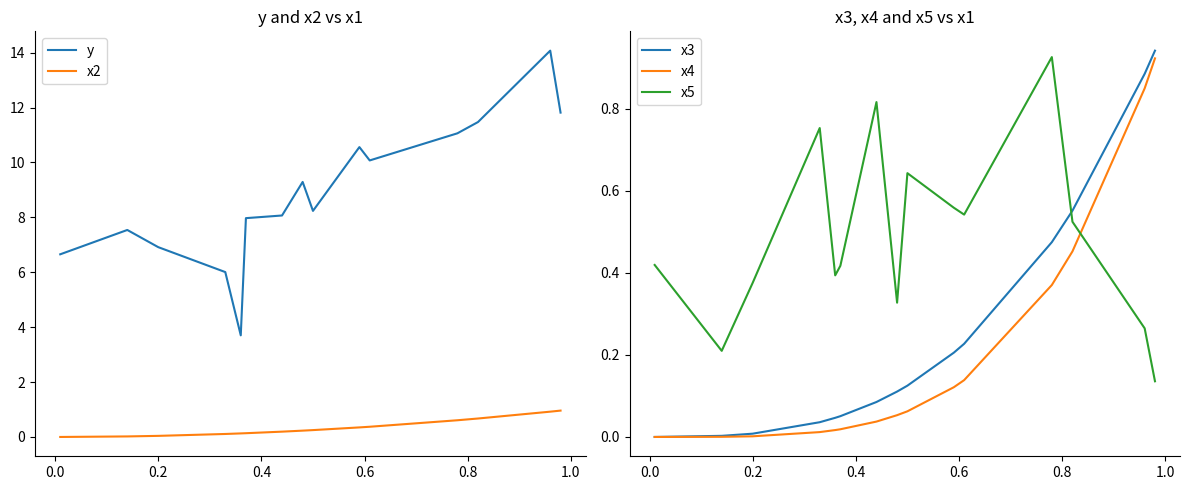

True or false: x5 and x3 intersect in this chart.

True